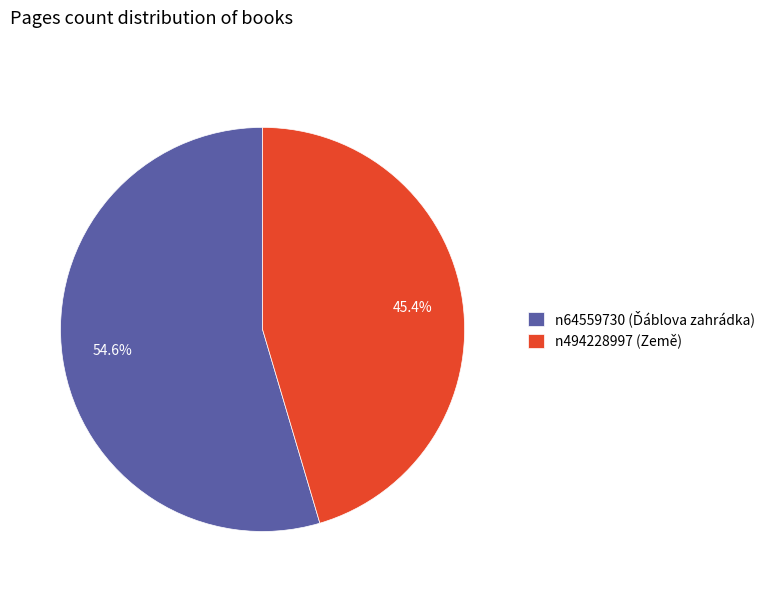

How many segments does this pie chart have?

2